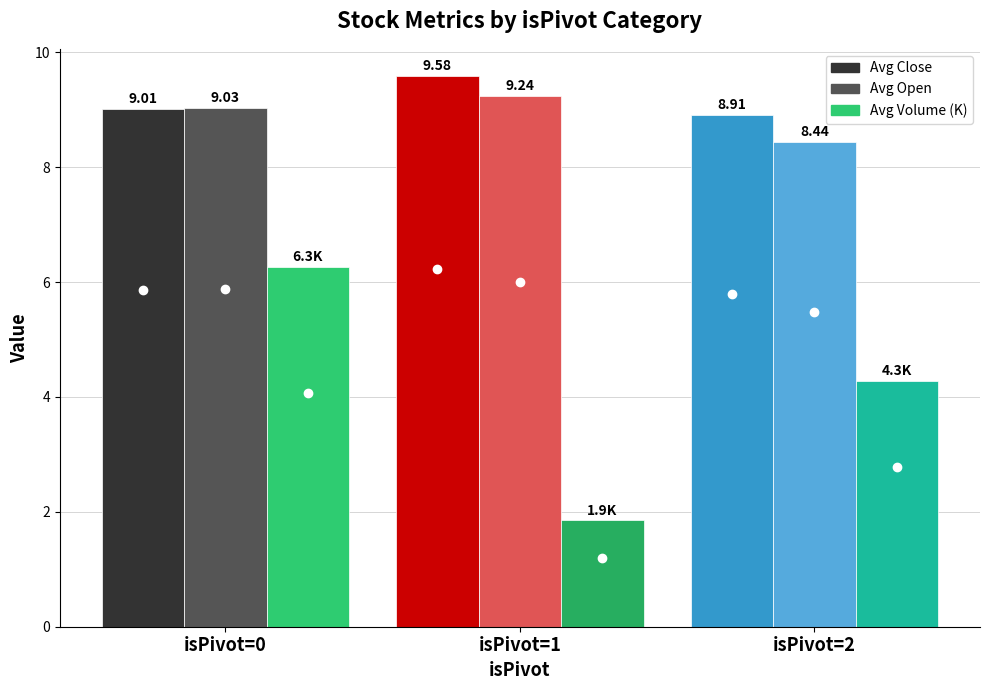

How many groups of bars are there?

3